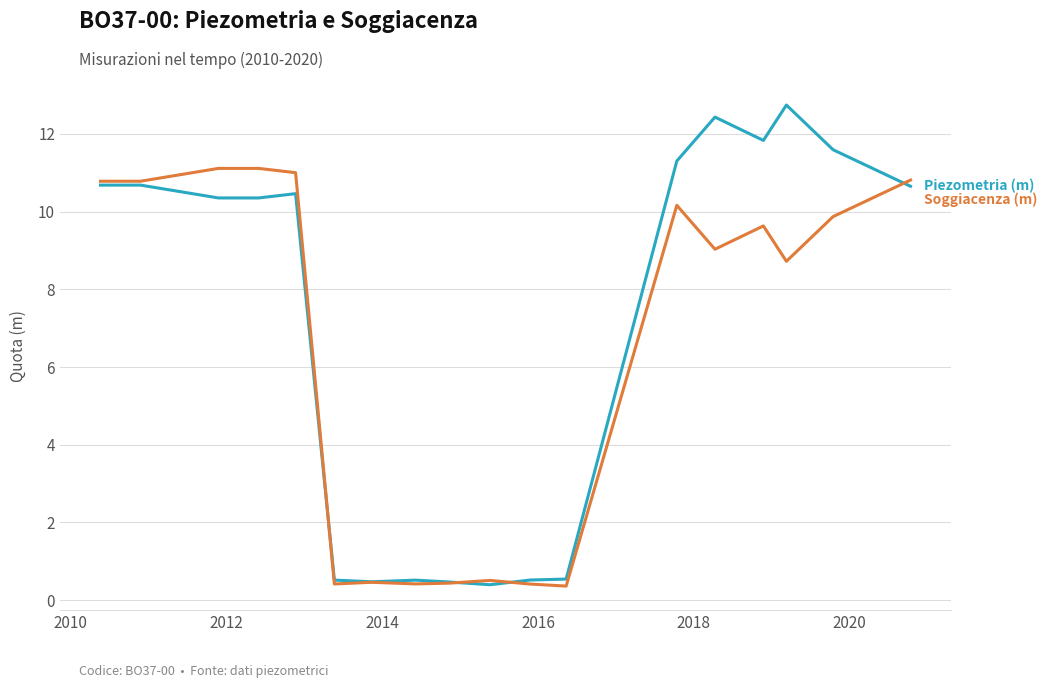

What is the maximum value shown in the chart?

12.7